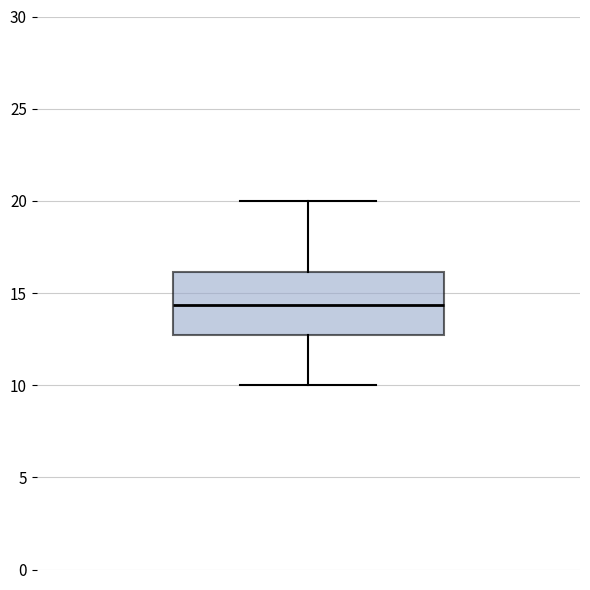

Where does the upper whisker of the box end on the y-axis? The values are not printed on the chart, so give them approximately, as read against the axis.

20.0